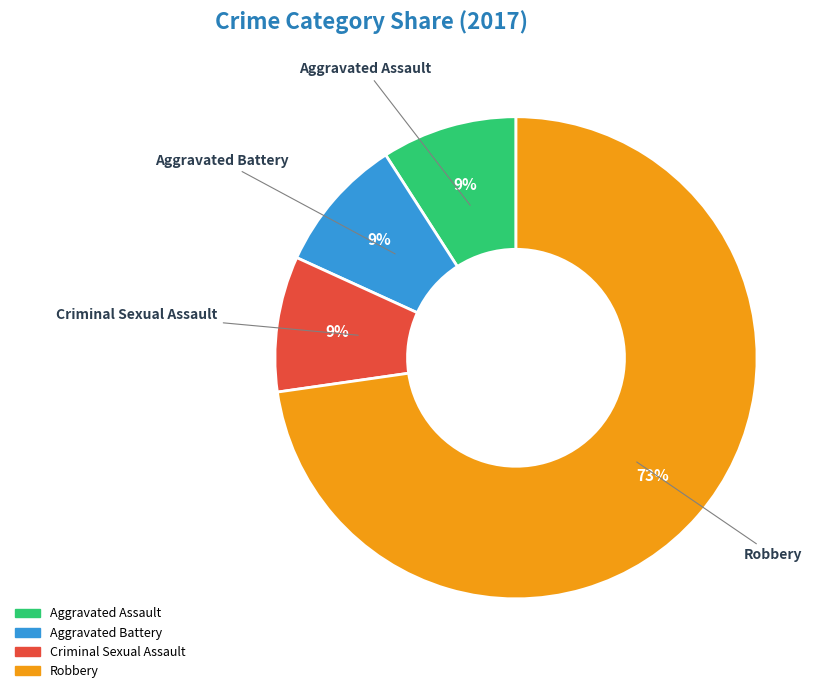

Is there a majority slice in this chart?

Yes